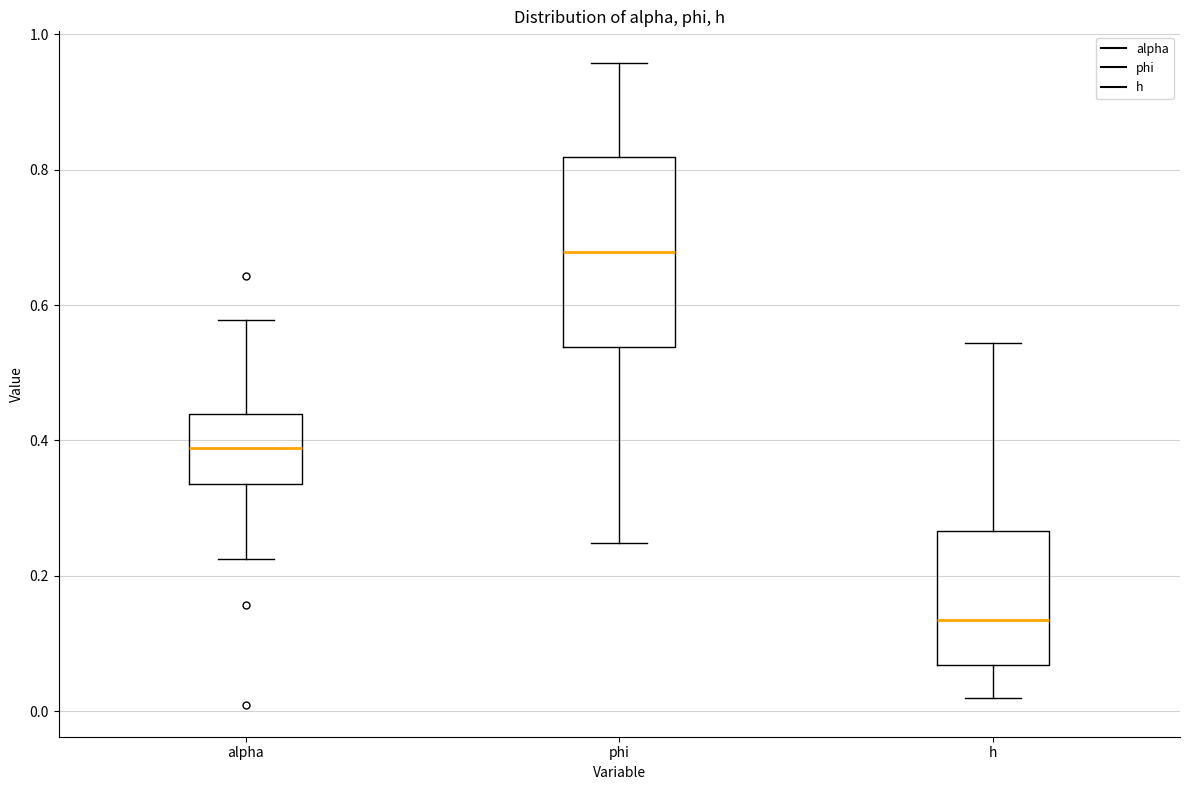

Where does the median line of the box for phi sit on the y-axis? The values are not printed on the chart, so give them approximately, as read against the axis.

0.68